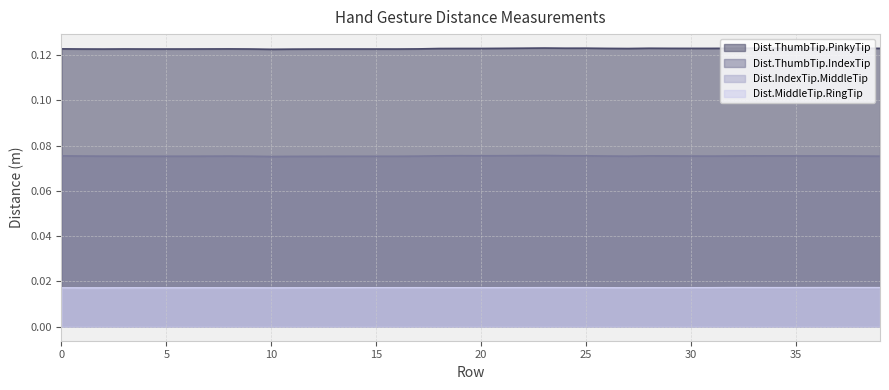

What is the value of the Dist.ThumbTip.PinkyTip point at the 4th from the left?

0.1